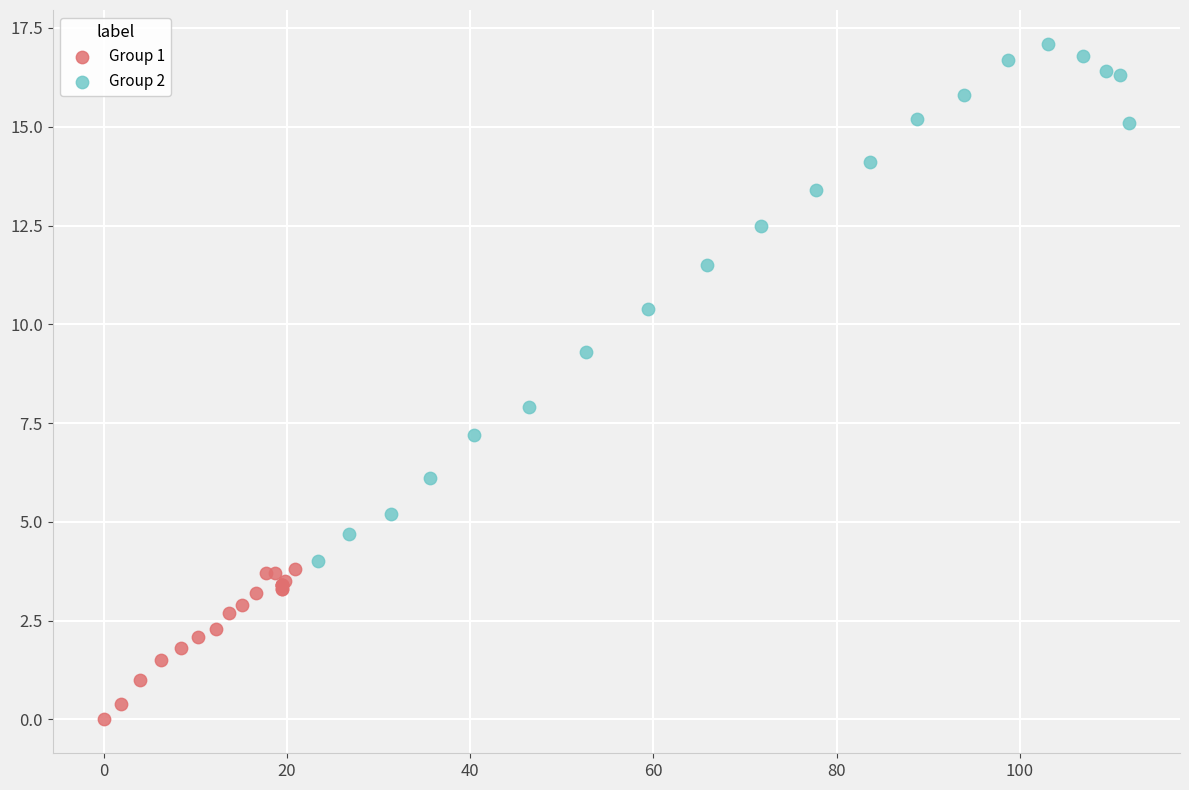

Which series has the widest spread of Y values?

Group 2